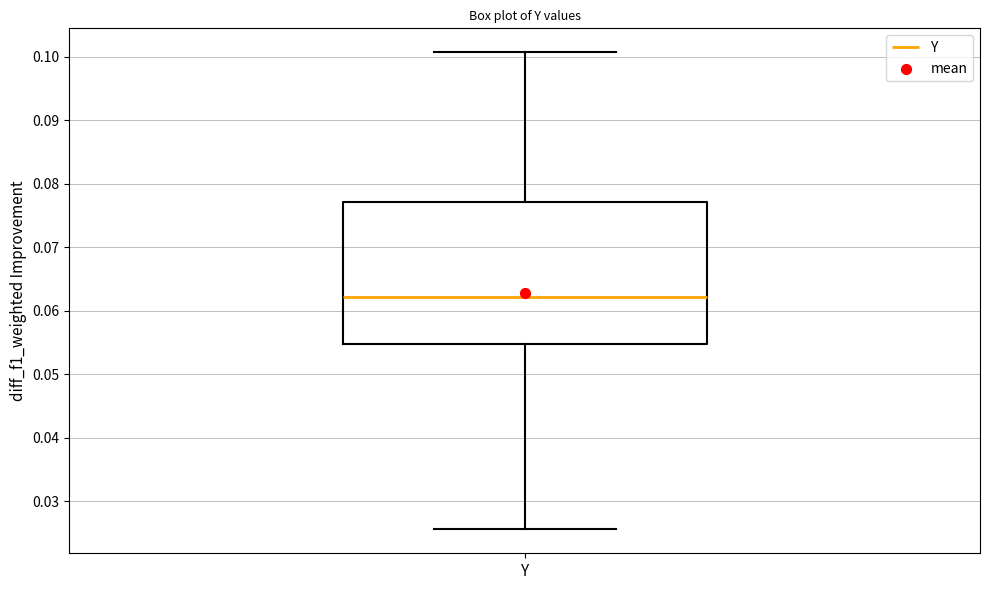

Transcribe this box plot: give where the median line is, the range the box spans, and where the two whiskers end, as read against the y-axis. The values are not printed on the chart, so give them approximately, as read against the axis.

median 0.062, box 0.055 to 0.077, whiskers 0.026 to 0.101